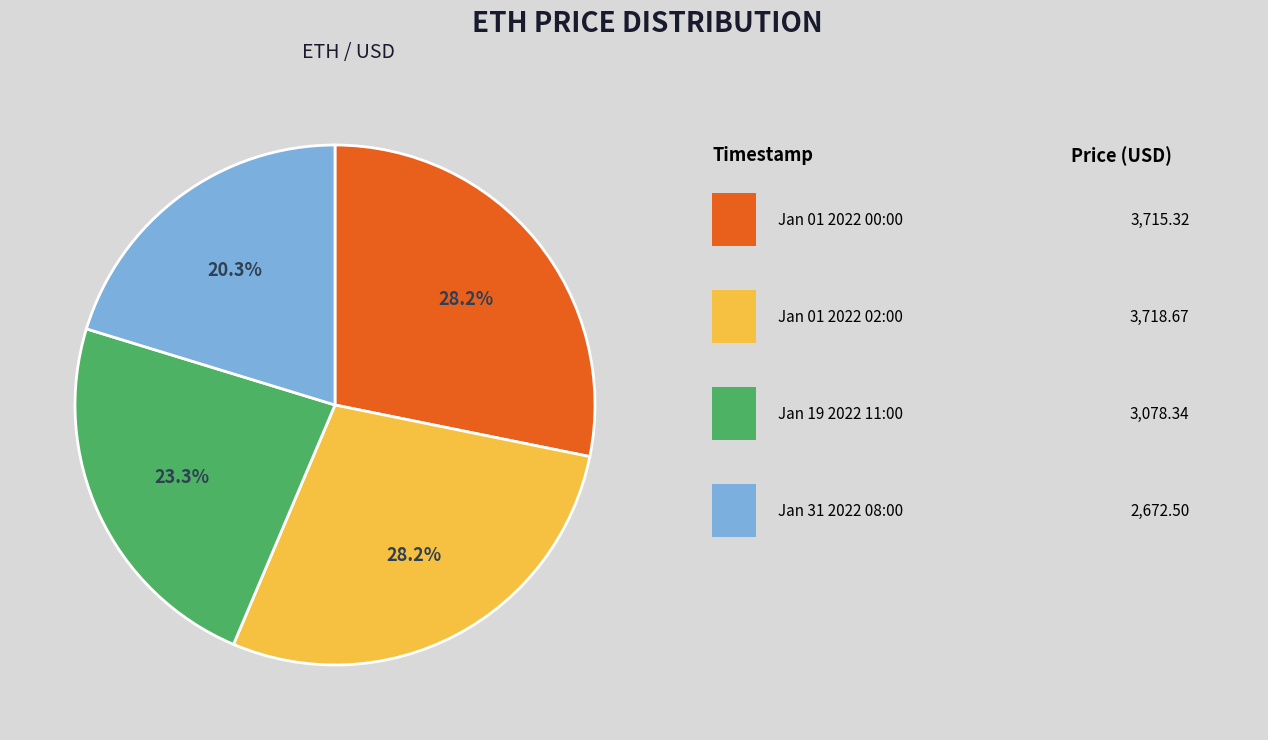

Does any single category account for the majority?

No